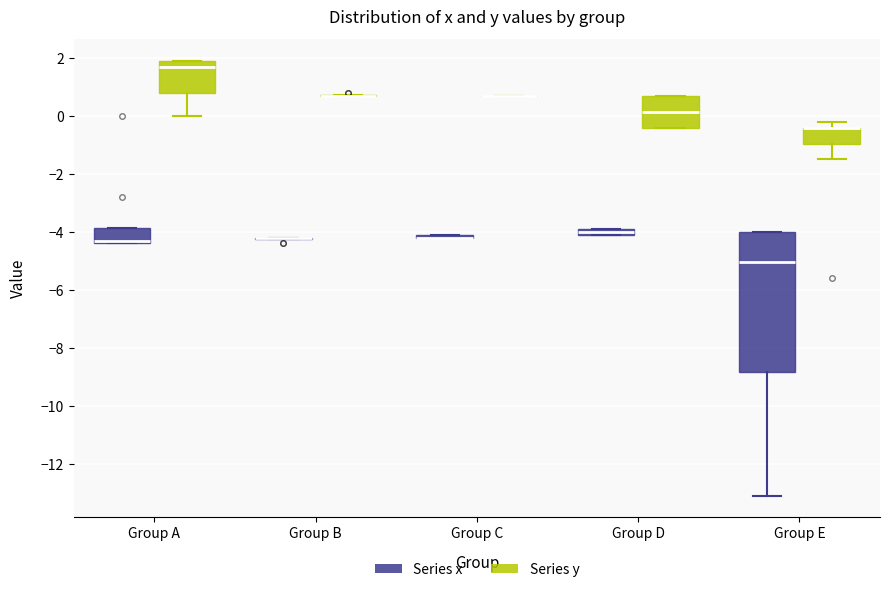

Where is the upper edge of the box for Group A (Series x) on the y-axis? The values are not printed on the chart, so give them approximately, as read against the axis.

-3.8